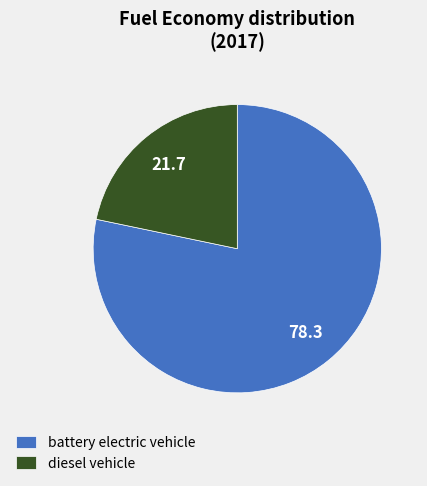

True or false: battery electric vehicle accounts for 87% of the total.

False